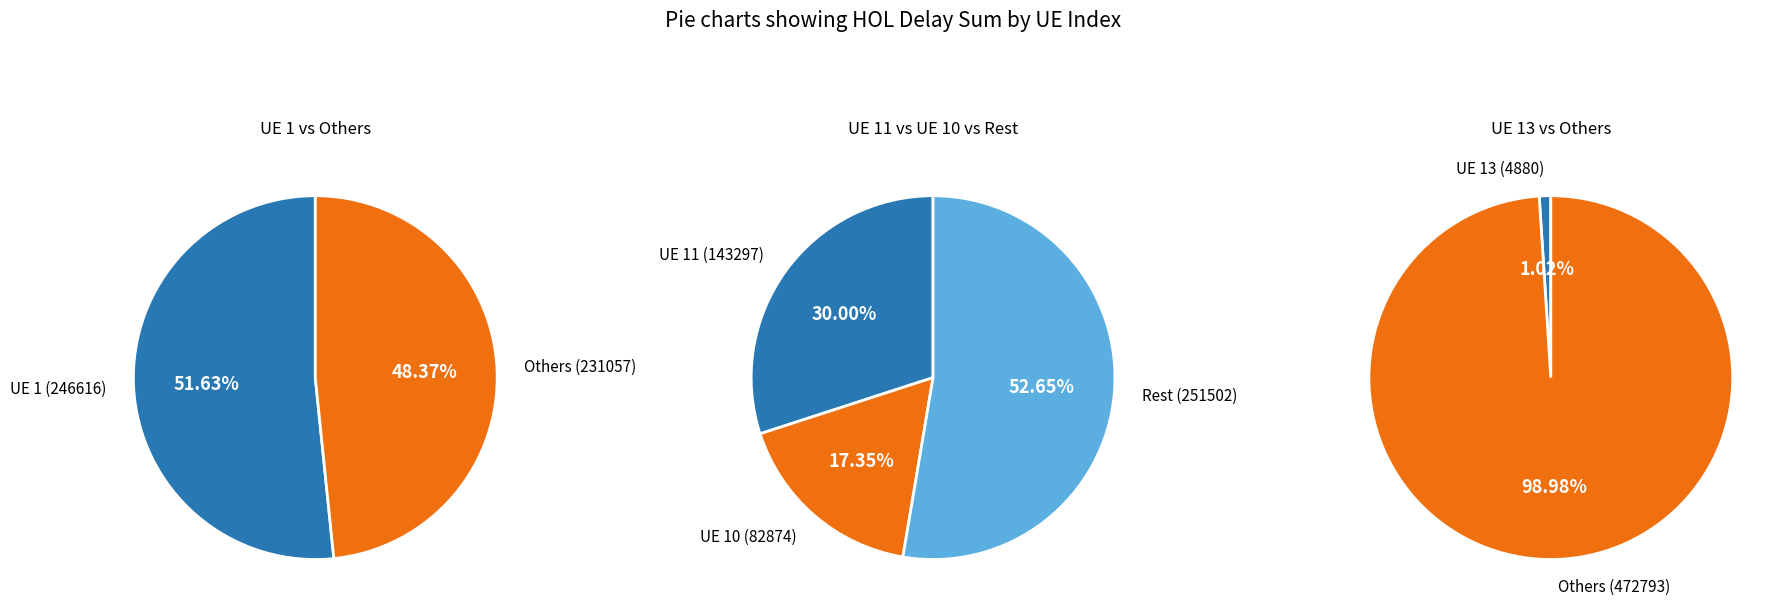

Is there a majority slice in this chart?

Yes